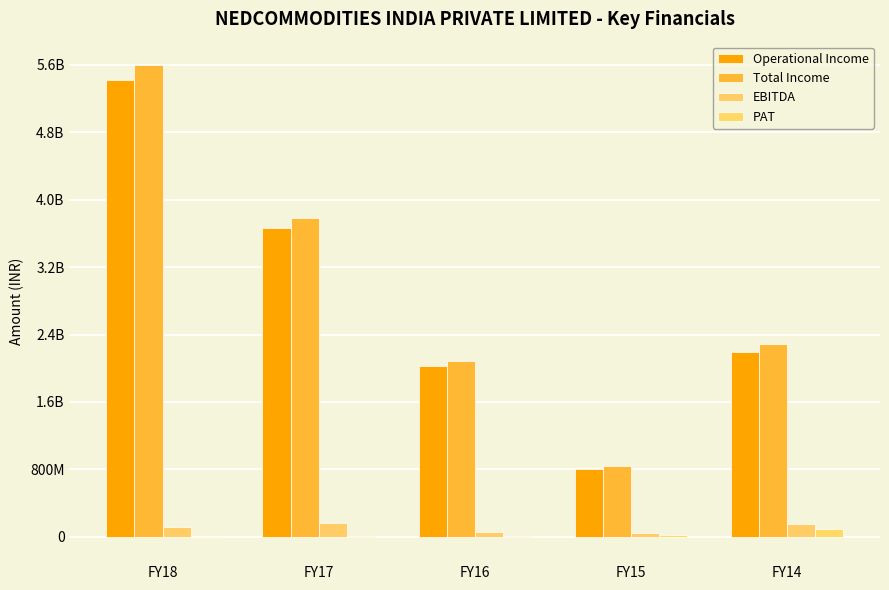

What is the value of the EBITDA bar at the 1st from the left?

116276366